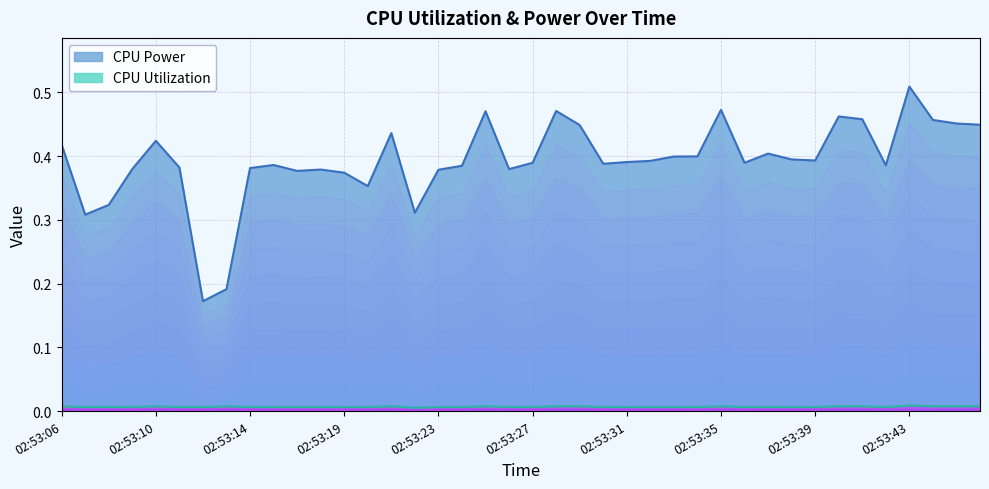

At which category is the sum across all series the highest?

02:53:43